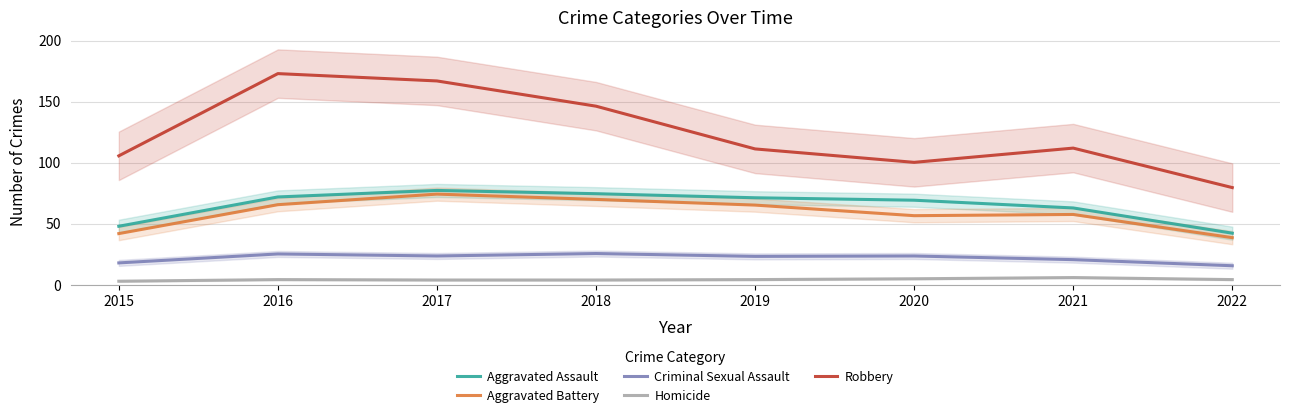

What is the sum of all Robbery values?

995.3